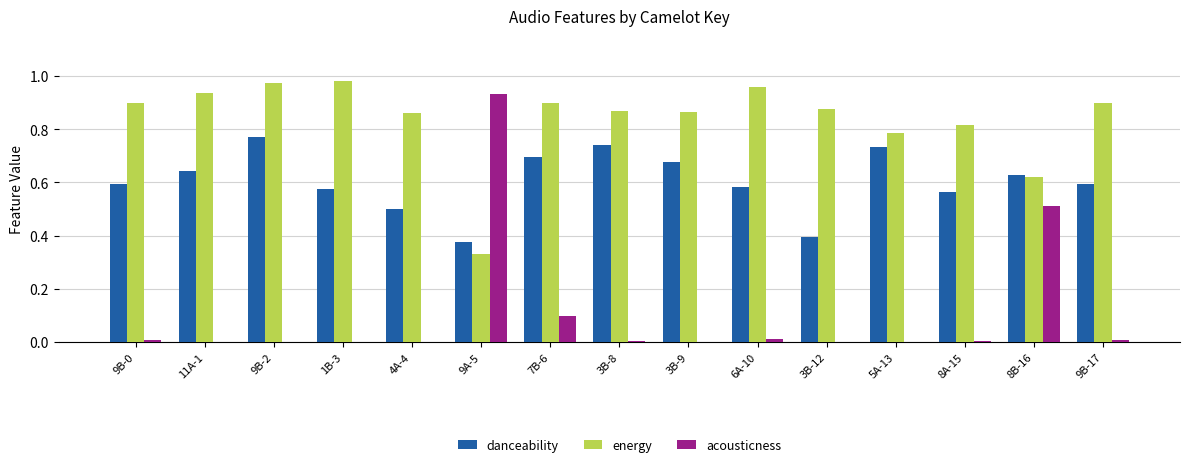

Which series has the largest total across all categories?

energy